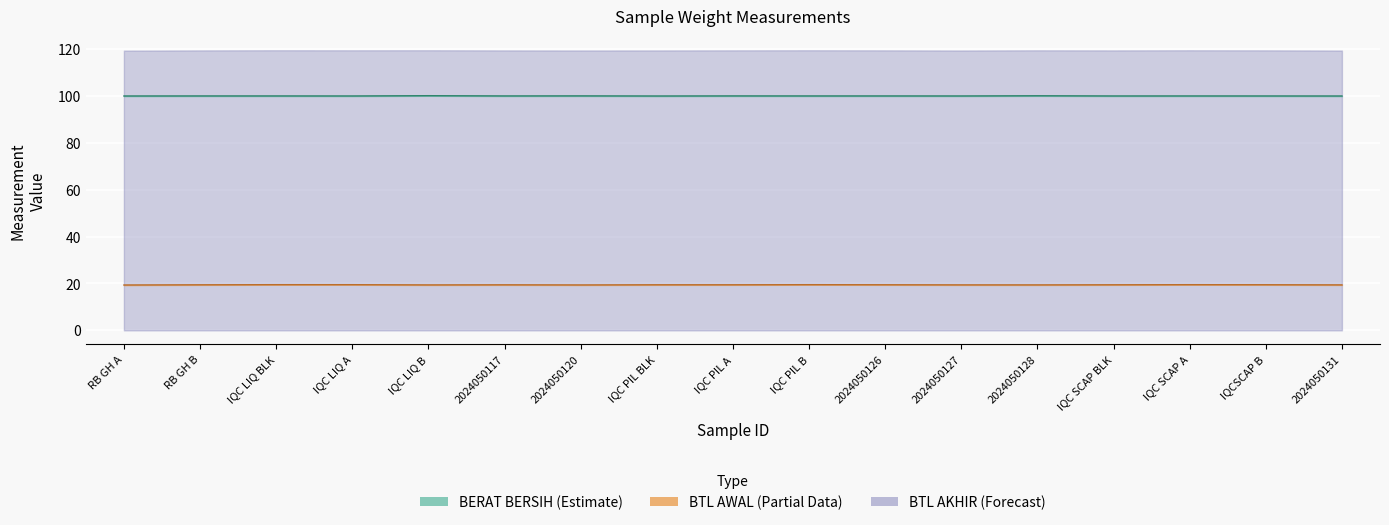

Which category has the lowest value across all series?

RB GH A